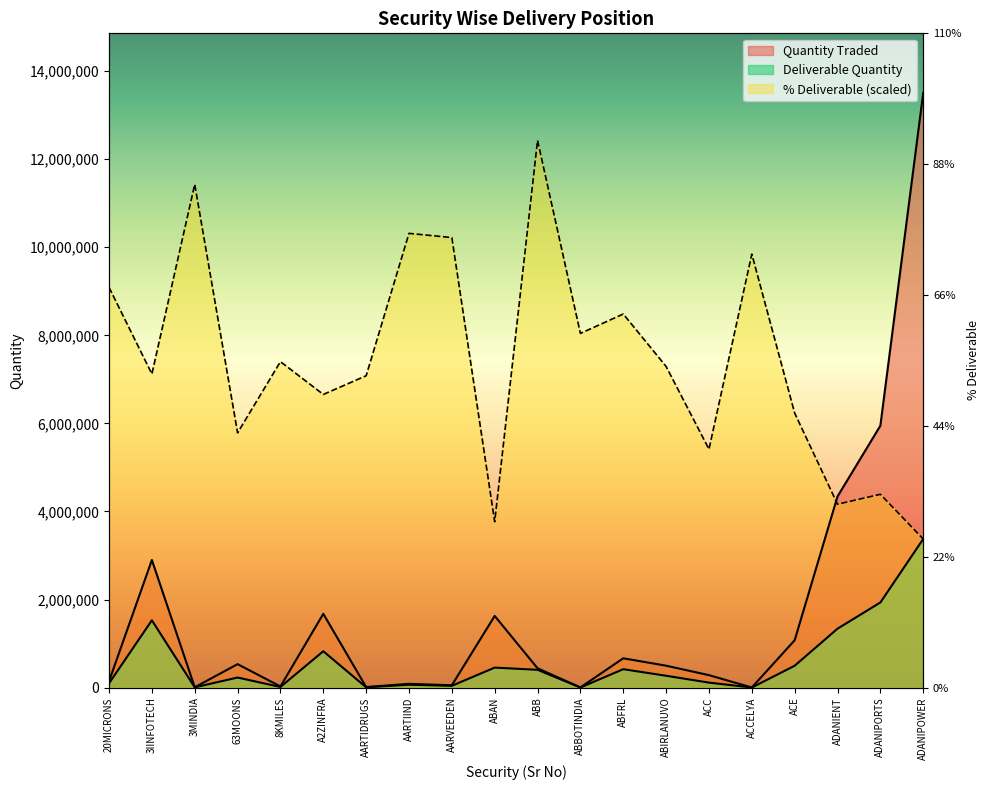

At which category does Quantity Traded reach its first local valley?

3MINDIA